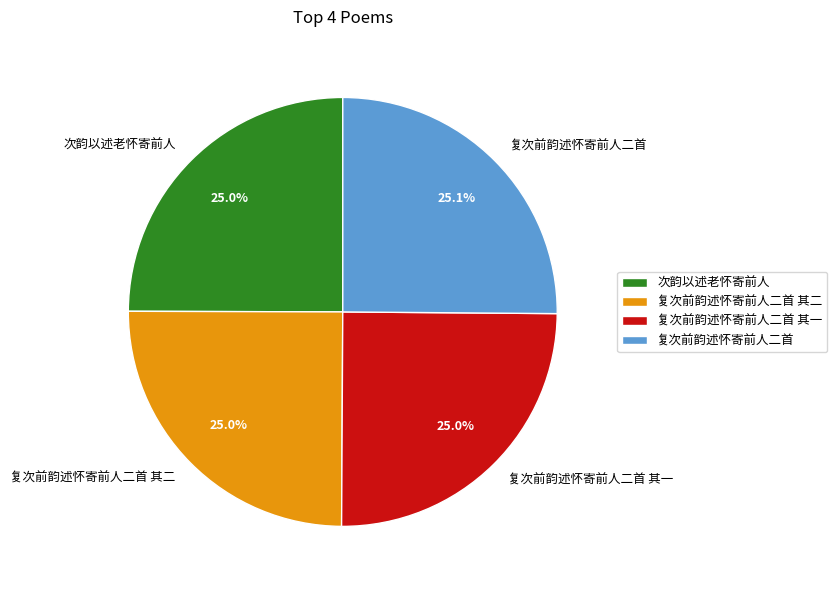

Approximately how many times larger is the value at 复次前韵述怀寄前人二首 compared to 复次前韵述怀寄前人二首 其一?

1.0